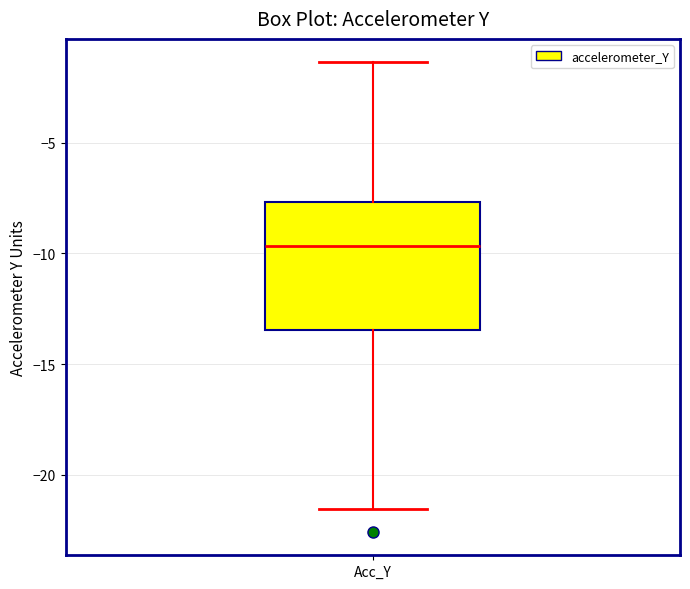

Transcribe this box plot: give where the median line is, the range the box spans, and where the two whiskers end, as read against the y-axis. The values are not printed on the chart, so give them approximately, as read against the axis.

median -9.5, box -13.5 to -7.5, whiskers -21.5 to -1.5